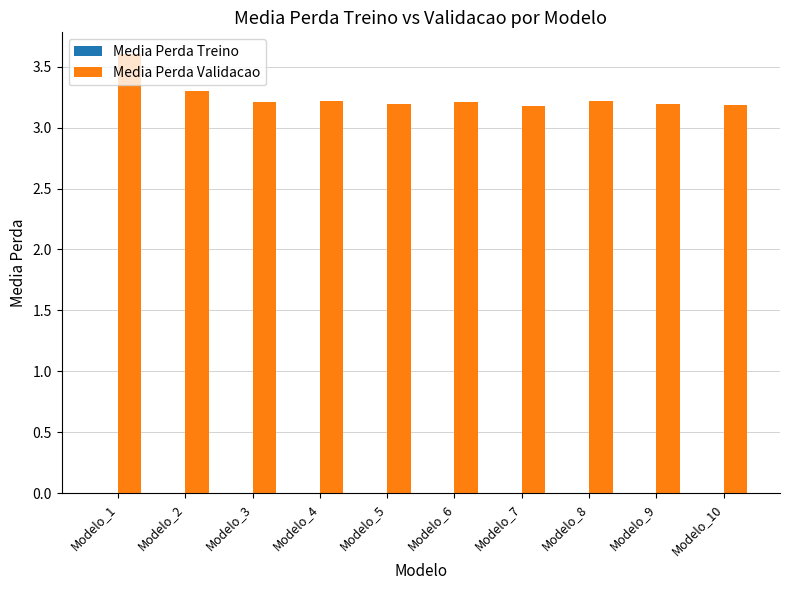

What is the highest value of the Media Perda Validacao series?

3.6